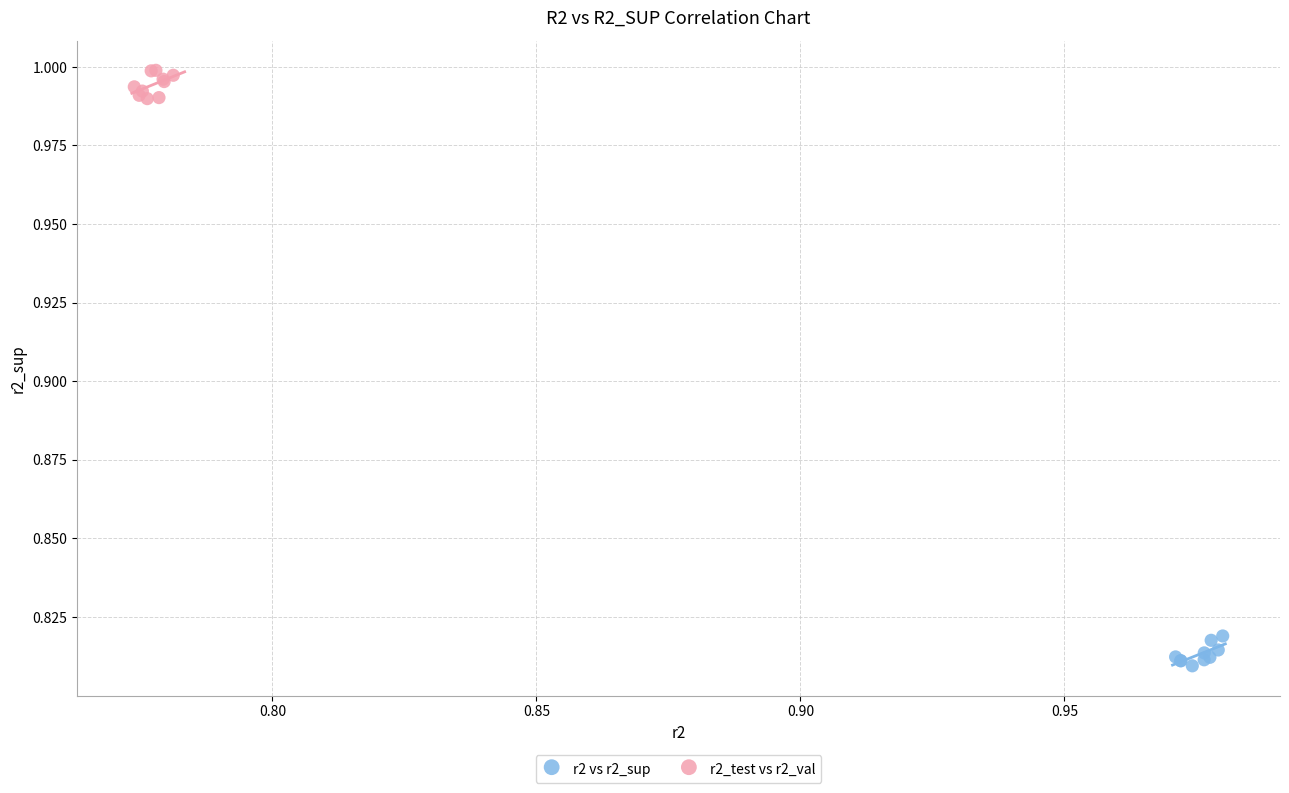

Which series contains the highest Y value?

r2_test vs r2_val